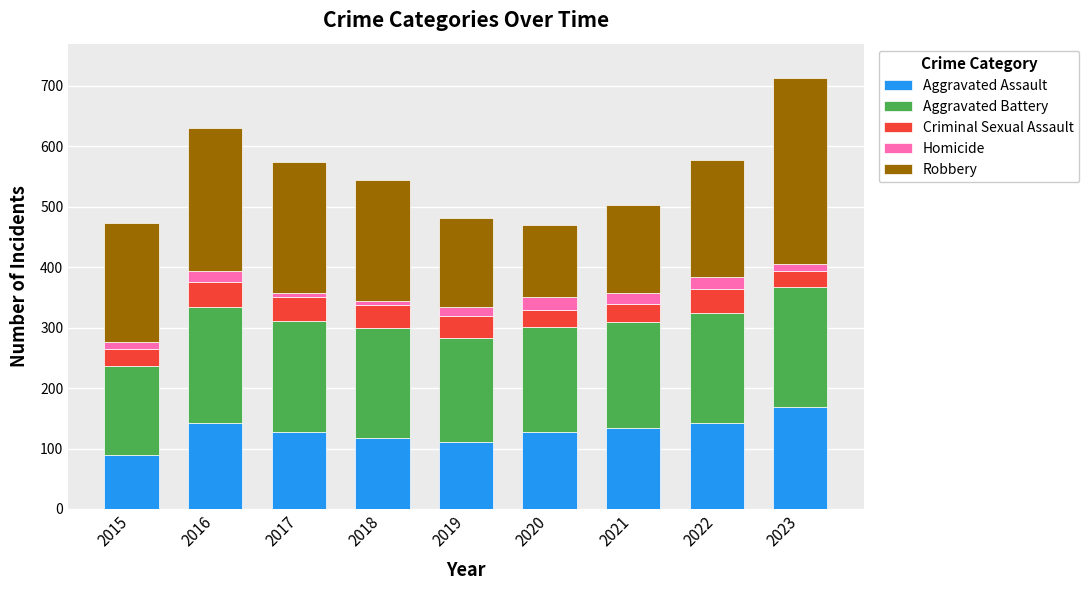

What is the highest value of the Aggravated Assault series?

168